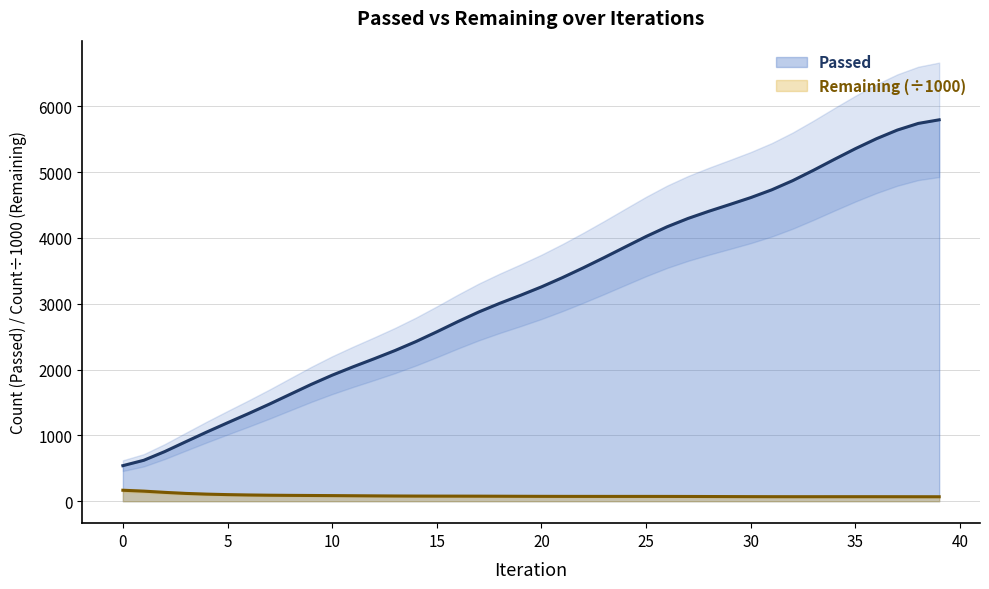

List the labels in order of value, largest first.

39, 38, 37, 36, 35, 34, 33, 32, 31, 30, 29, 28, 27, 26, 25, 24, 23, 22, 21, 20, 19, 18, 17, 16, 15, 14, 13, 12, 11, 10, 9, 8, 7, 6, 5, 4, 3, 2, 1, 0